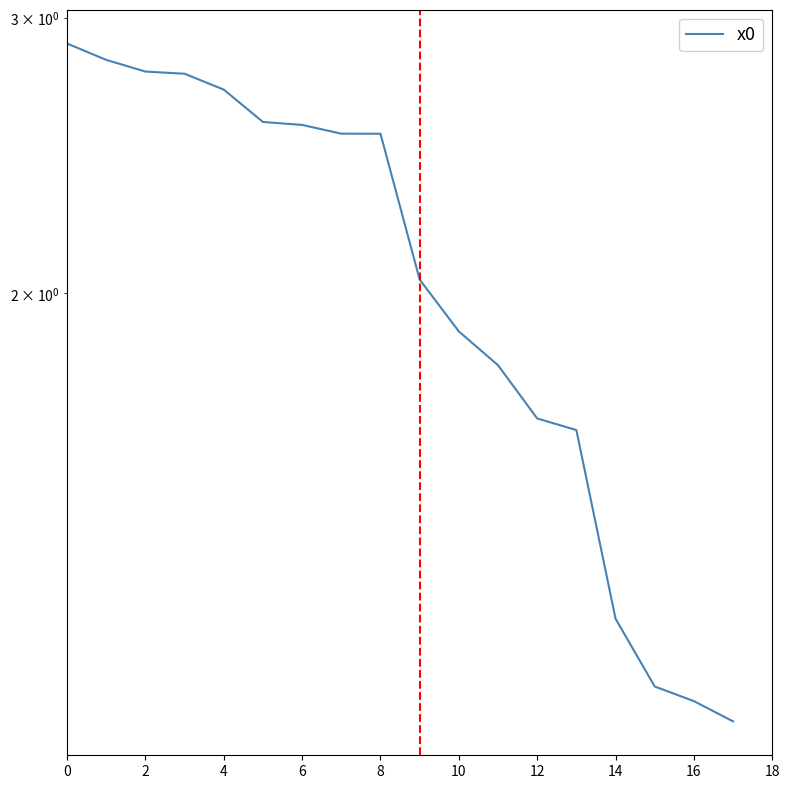

What is the change in value from 10 to 14?

-0.7